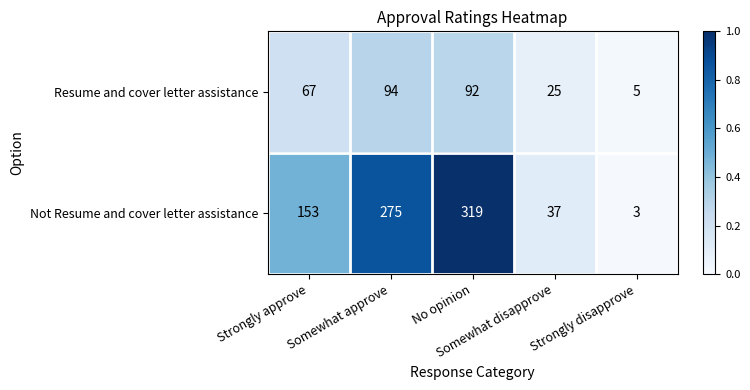

Which label corresponds to the smallest value in the chart?

Strongly disapprove